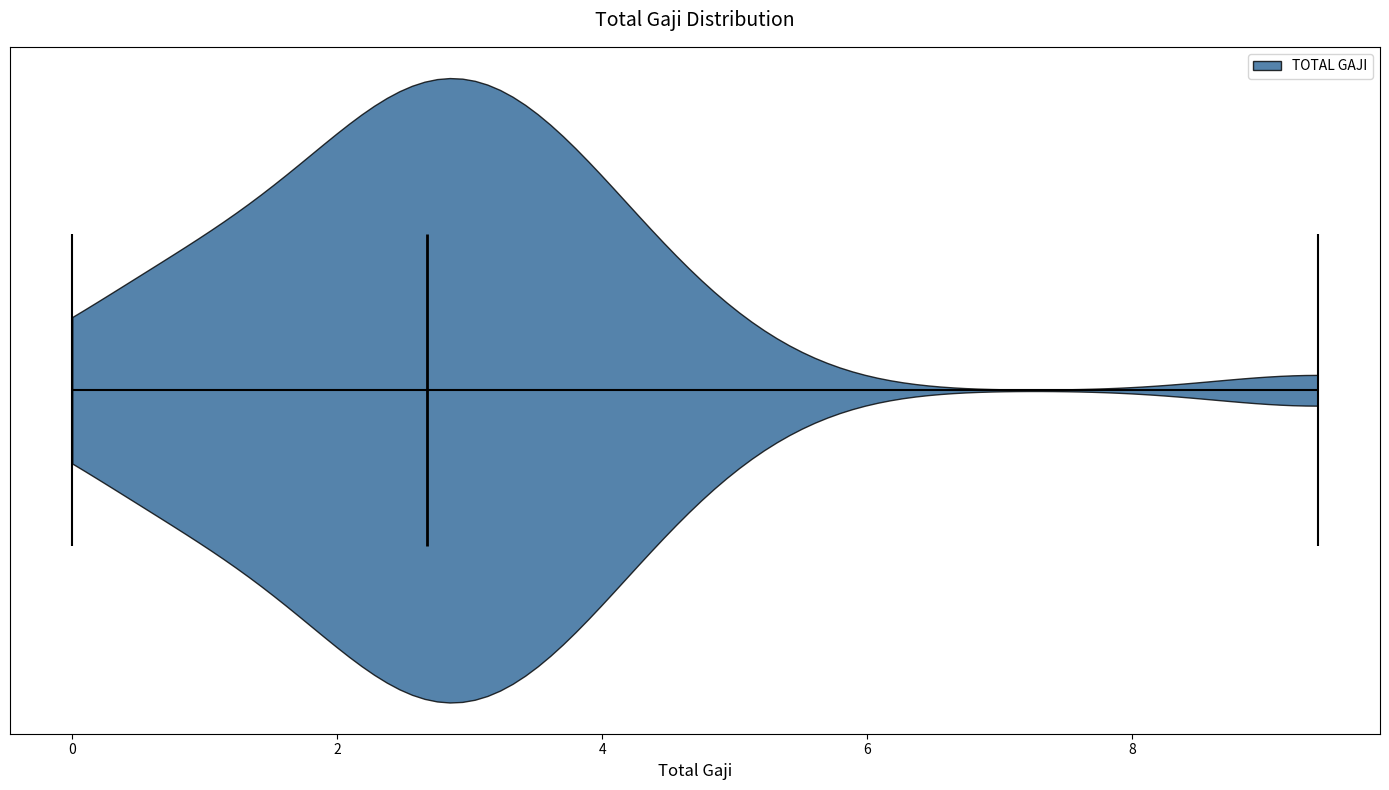

Where does the median line of the violin sit on the x-axis? The values are not printed on the chart, so give them approximately, as read against the axis.

2.6